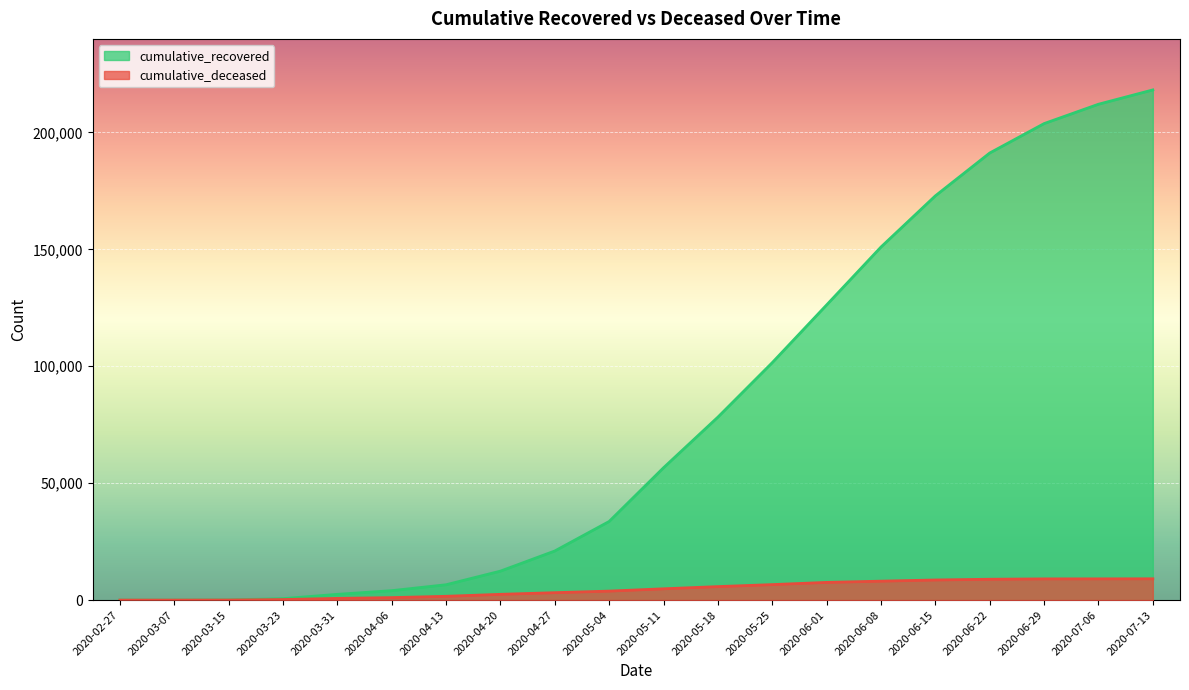

True or false: cumulative_recovered and cumulative_deceased intersect in this chart.

False